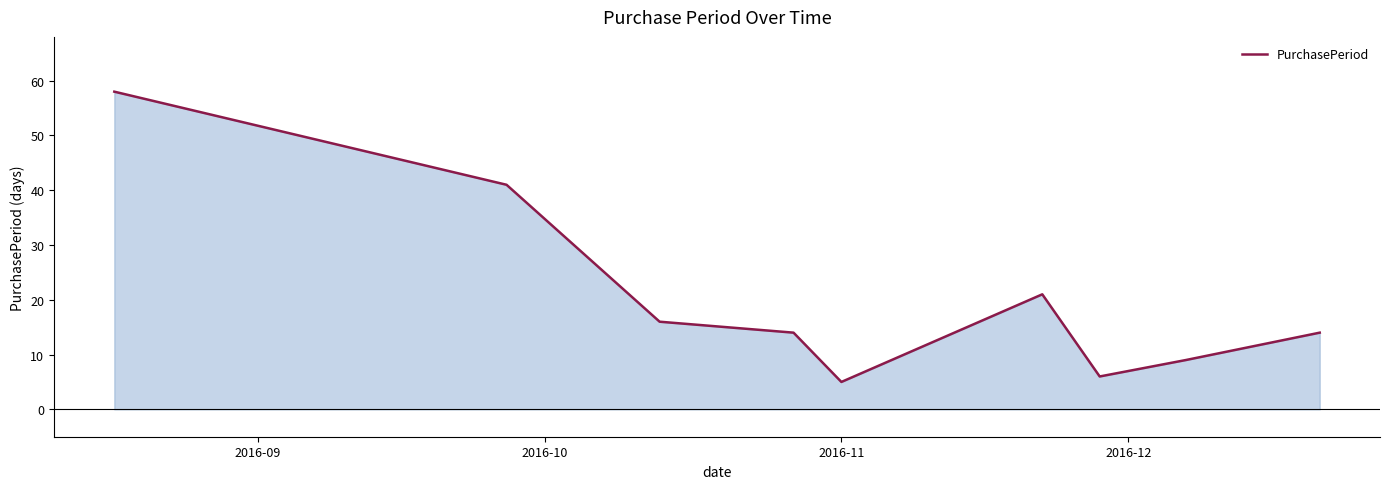

What is the greatest value displayed?

58